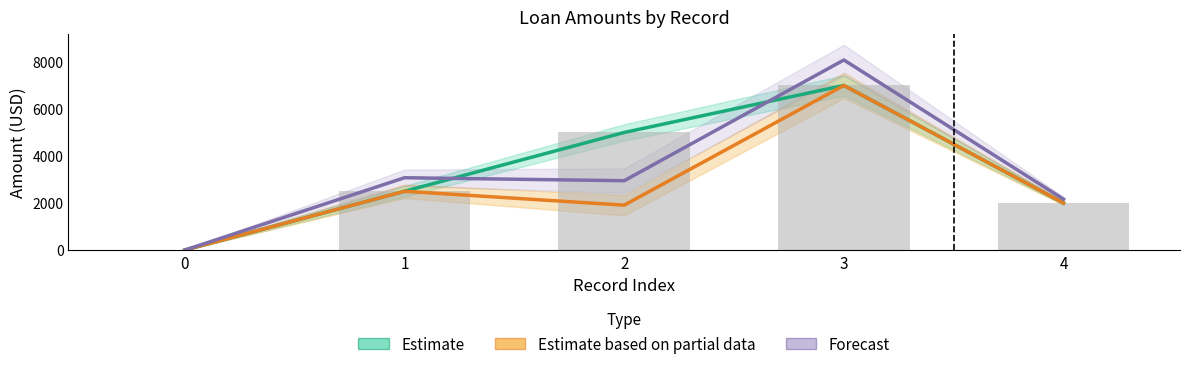

Are the bars horizontal?

No